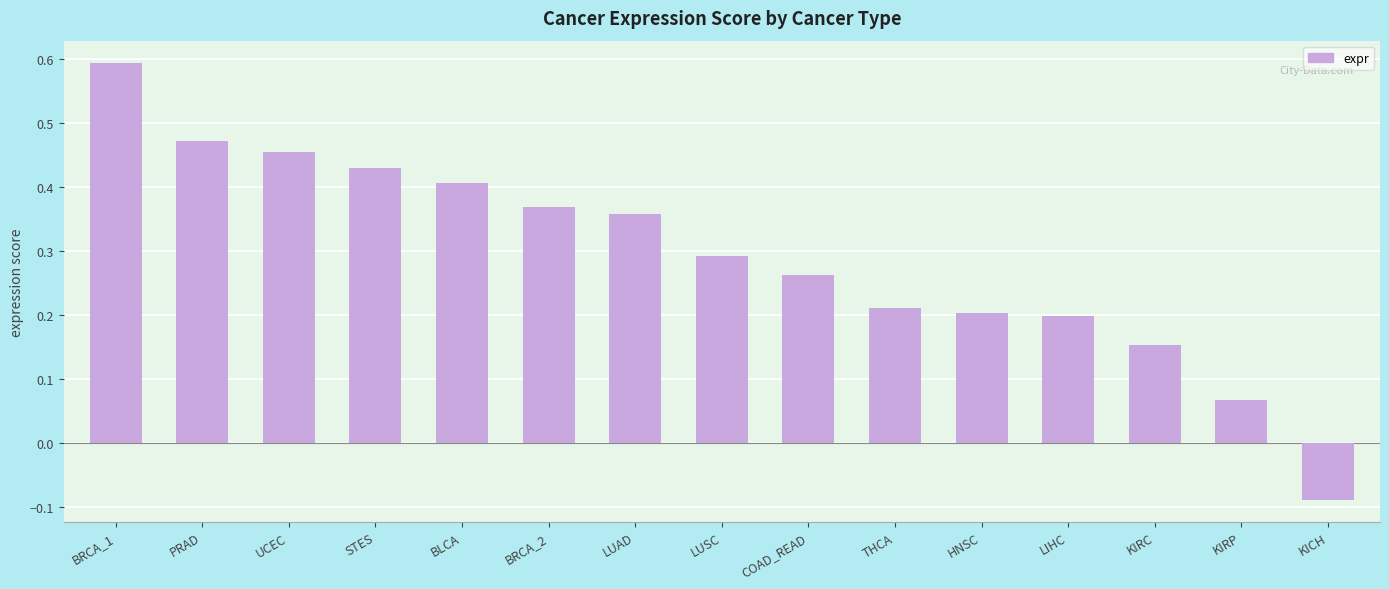

At which label is the value closest to 0?

KIRP